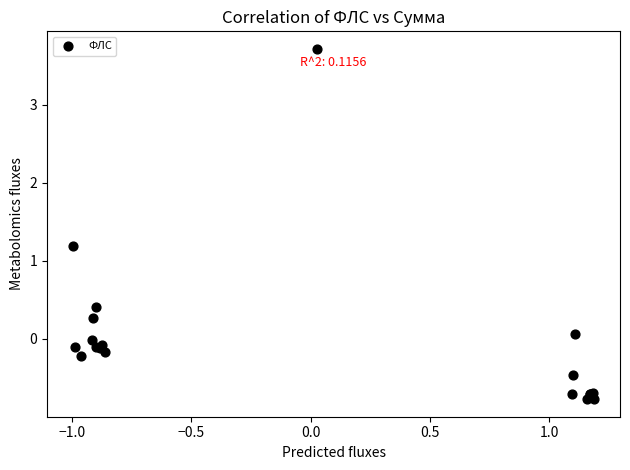

What Y value in the scatter plot is closest to 1?

1.2